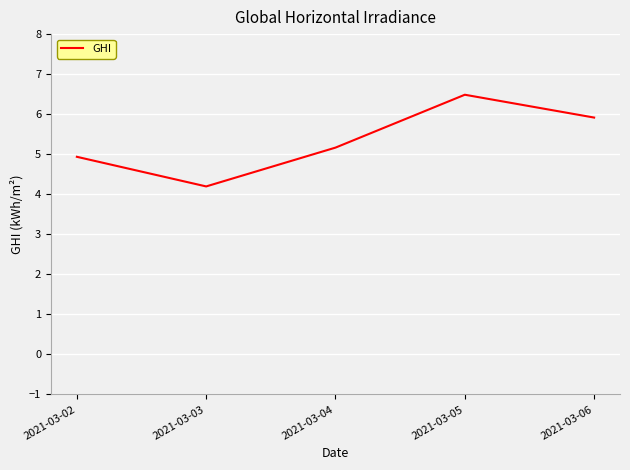

At which label does the data first exceed 5?

2021-03-04